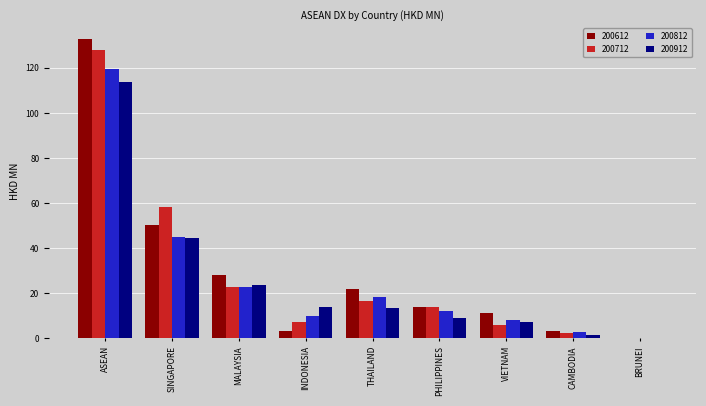

Where is 200812 nearest to the value 60?

SINGAPORE